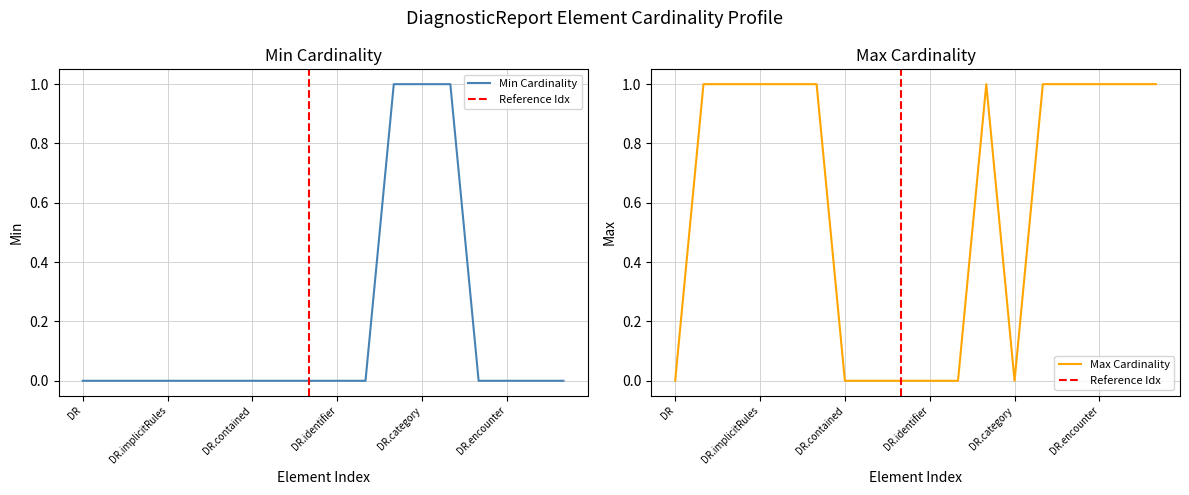

The value of Min Cardinality at DR is 1. True or false?

False